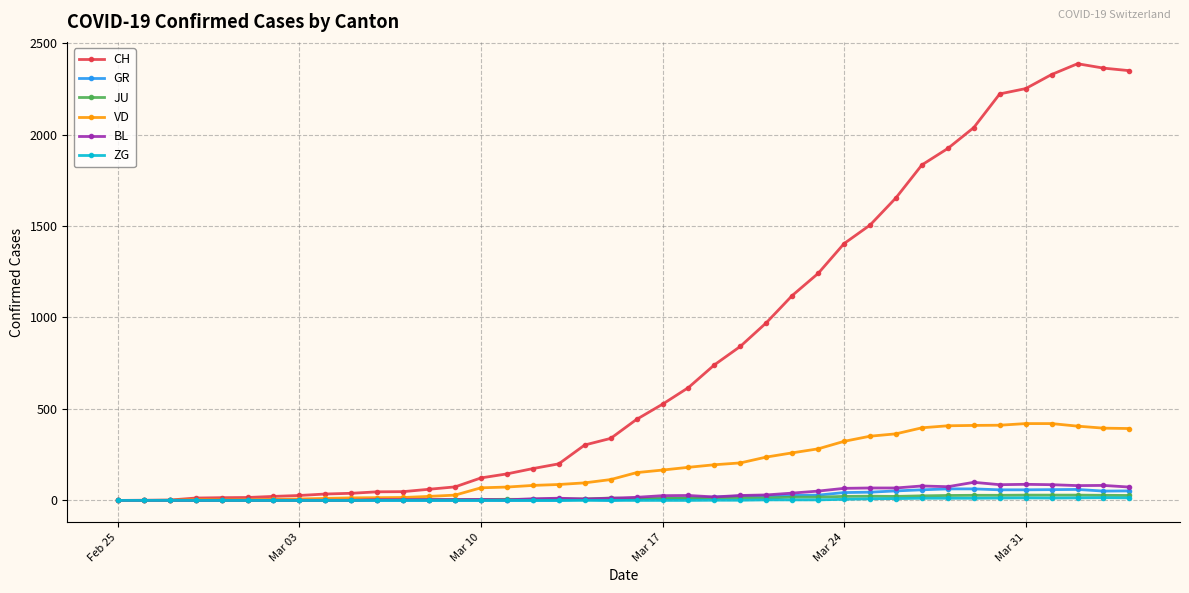

Which series has the largest range (max minus min)?

CH